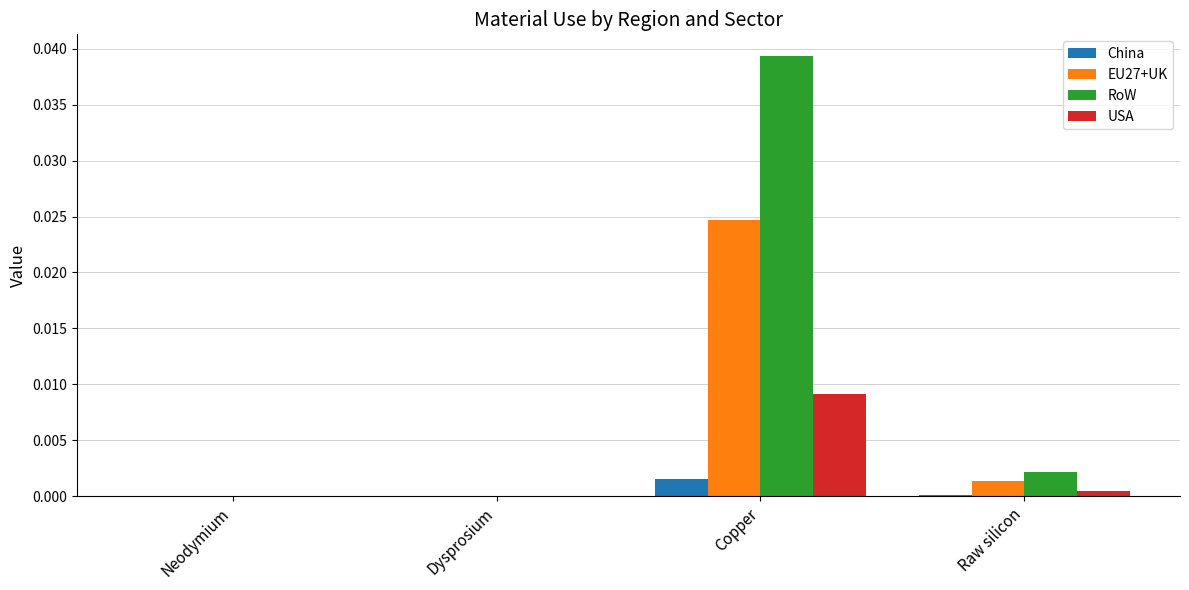

What are all the series names shown in the legend?

China, EU27+UK, RoW, USA